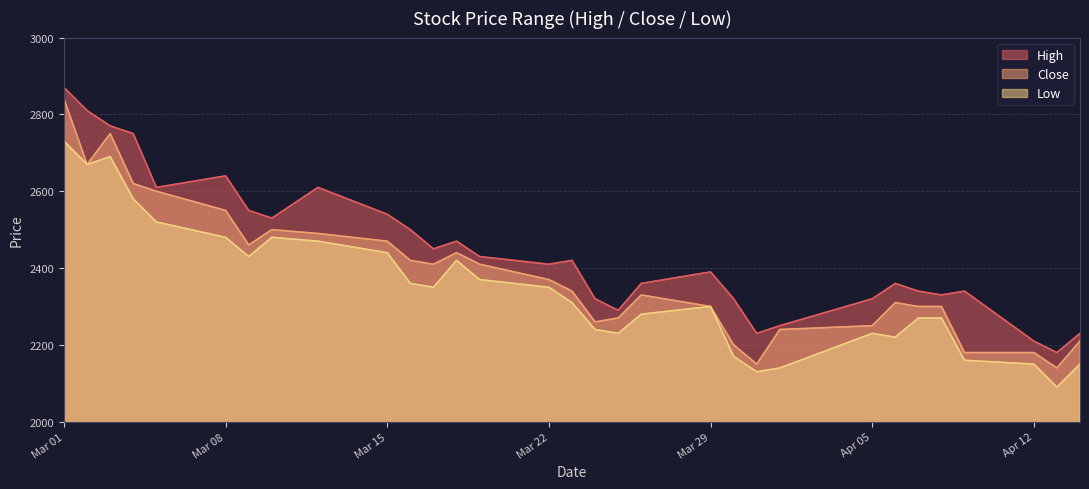

True or false: Low and High intersect in this chart.

False